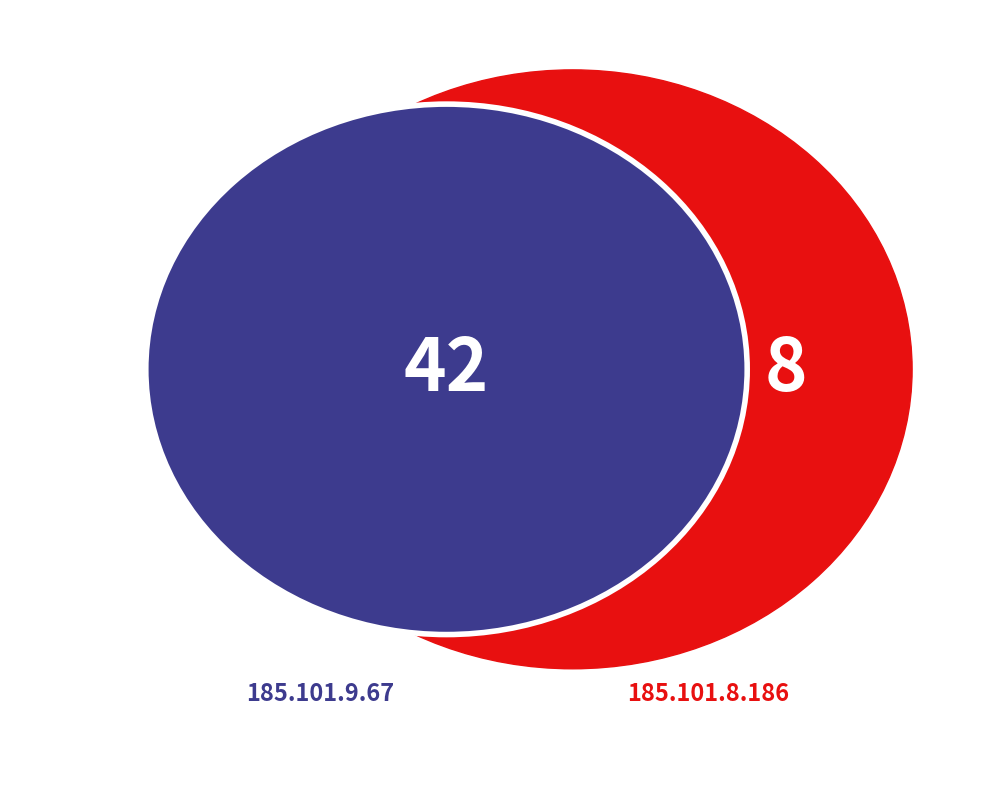

To the nearest percent, what percentage of the pie is 185.101.9.67?

84%